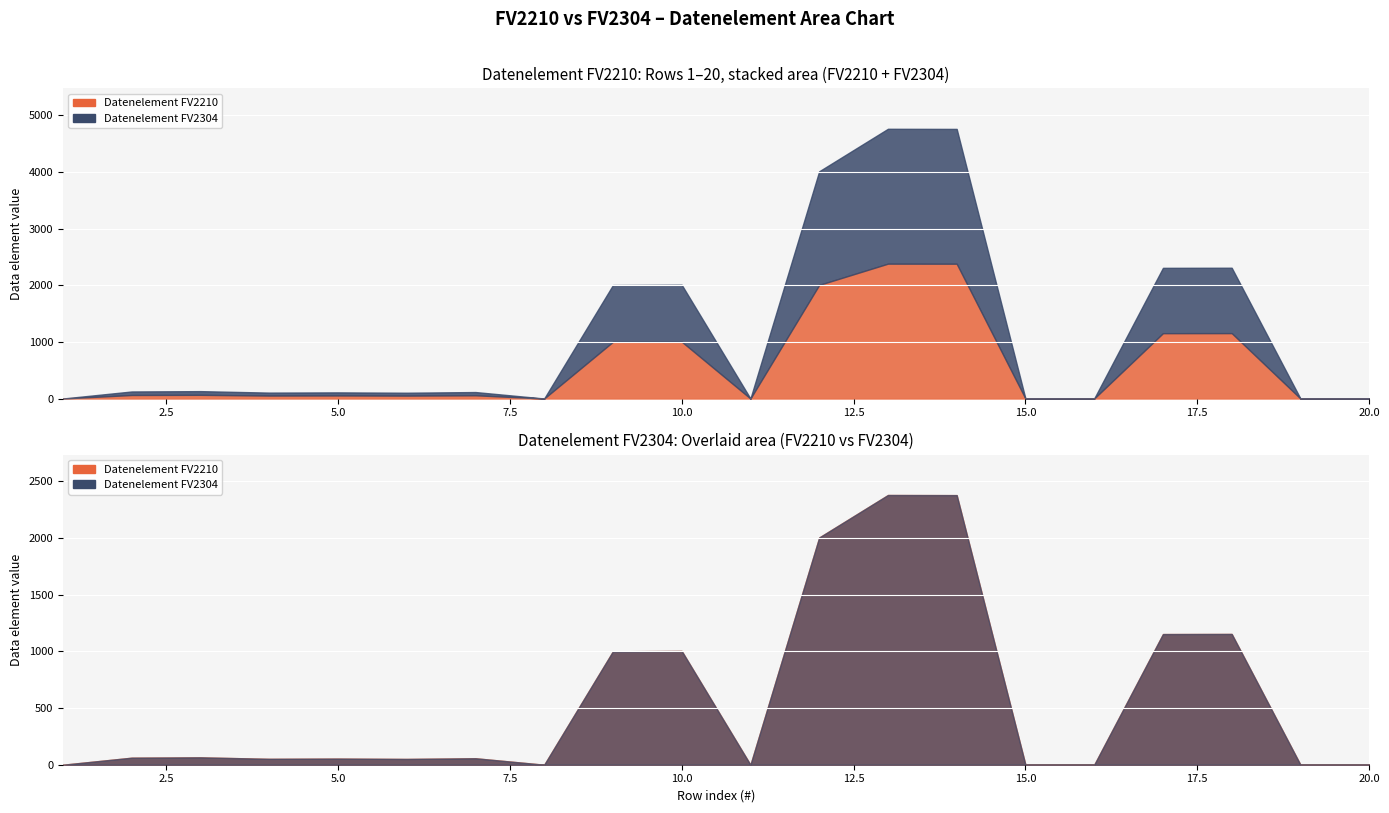

Which category has the lowest value in the Datenelement_FV2304 series?

1